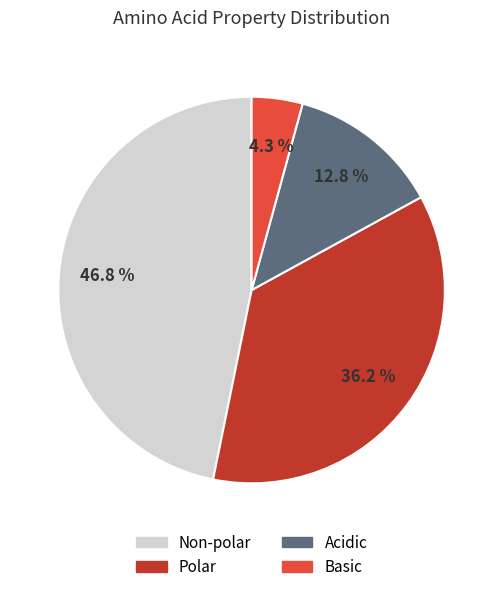

Is there any slice that represents more than half of the pie?

No